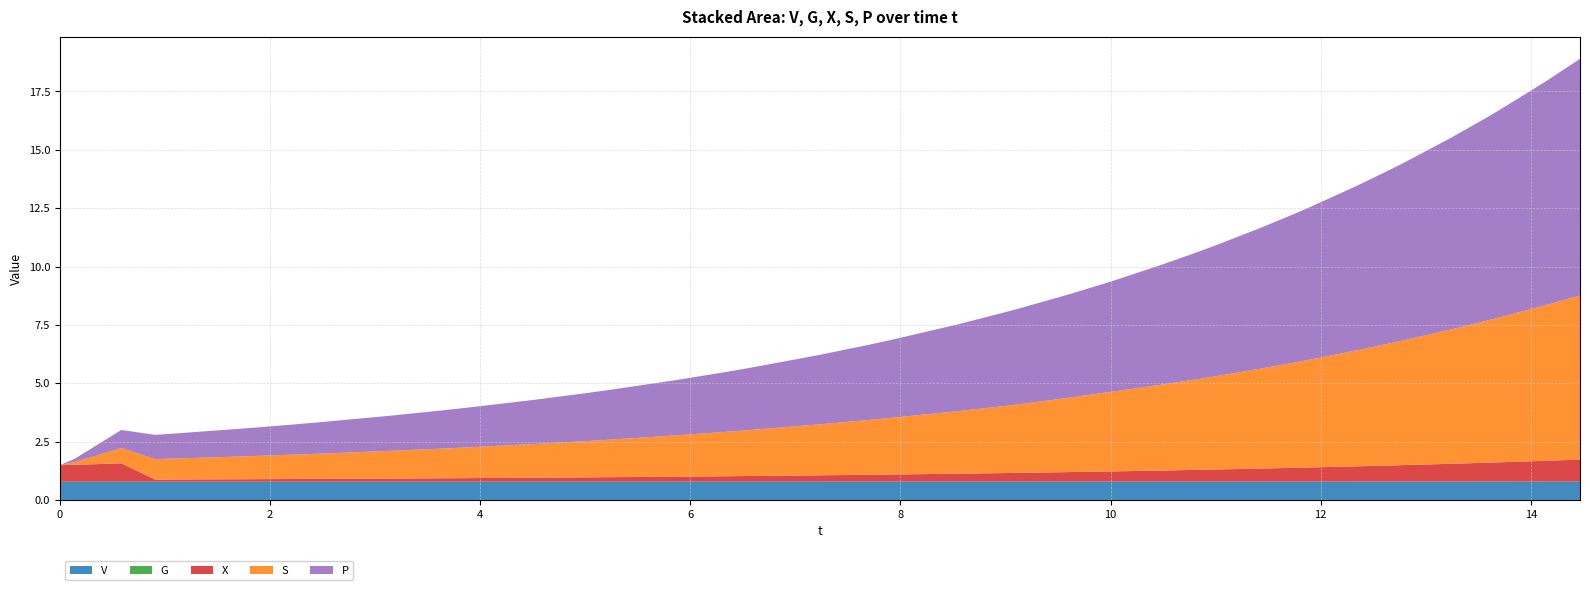

Reading left to right, what are all the values shown in this chart?

V: 0=0.8	1=0.8	2=0.8	3=0.8	4=0.8	5=0.8	6=0.8	7=0.8	8=0.8	9=0.8	10=0.8	11=0.8	12=0.8	13=0.8	14=0.8	15=0.8	16=0.8	17=0.8	18=0.8	19=0.8	20=0.8	21=0.8	22=0.8	23=0.8	24=0.8	25=0.8	26=0.8	27=0.8	28=0.8	29=0.8	30=0.8	31=0.8	32=0.8	33=0.8	34=0.8	35=0.8	36=0.8	37=0.8	38=0.8	39=0.8
G: 0=0.0	1=0.0	2=0.0	3=0.0	4=0.0	5=0.0	6=0.0	7=0.0	8=0.0	9=0.0	10=0.0	11=0.0	12=0.0	13=0.0	14=0.0	15=0.0	16=0.0	17=0.0	18=0.0	19=0.0	20=0.0	21=0.0	22=0.0	23=0.0	24=0.0	25=0.0	26=0.0	27=0.0	28=0.0	29=0.0	30=0.0	31=0.0	32=0.0	33=0.0	34=0.0	35=0.0	36=0.0	37=0.0	38=0.0	39=0.0
X: 0=0.7	1=0.7	2=0.8	3=0.1	4=0.1	5=0.1	6=0.1	7=0.1	8=0.1	9=0.1	10=0.2	11=0.2	12=0.2	13=0.2	14=0.2	15=0.2	16=0.2	17=0.3	18=0.3	19=0.3	20=0.3	21=0.4	22=0.4	23=0.4	24=0.4	25=0.4	26=0.5	27=0.5	28=0.5	29=0.6	30=0.6	31=0.6	32=0.7	33=0.7	34=0.7	35=0.8	36=0.8	37=0.8	38=0.9	39=0.9
S: 0=0.0	1=0.1	2=0.7	3=0.9	4=0.9	5=1.0	6=1.0	7=1.1	8=1.2	9=1.3	10=1.3	11=1.4	12=1.5	13=1.6	14=1.8	15=1.9	16=2.0	17=2.2	18=2.4	19=2.4	20=2.7	21=2.9	22=2.9	23=3.2	24=3.4	25=3.4	26=3.7	27=3.9	28=4.0	29=4.3	30=4.5	31=4.6	32=5.0	33=5.2	34=5.3	35=5.8	36=6.1	37=6.2	38=6.7	39=7.0
P: 0=0.0	1=0.1	2=0.8	3=1.0	4=1.1	5=1.2	6=1.3	7=1.3	8=1.5	9=1.6	10=1.7	11=1.9	12=2.0	13=2.1	14=2.4	15=2.6	16=2.7	17=3.0	18=3.2	19=3.3	20=3.7	21=4.0	22=4.1	23=4.4	24=4.7	25=4.8	26=5.2	27=5.5	28=5.6	29=6.0	30=6.4	31=6.5	32=7.0	33=7.4	34=7.6	35=8.2	36=8.7	37=8.9	38=9.6	39=10.1